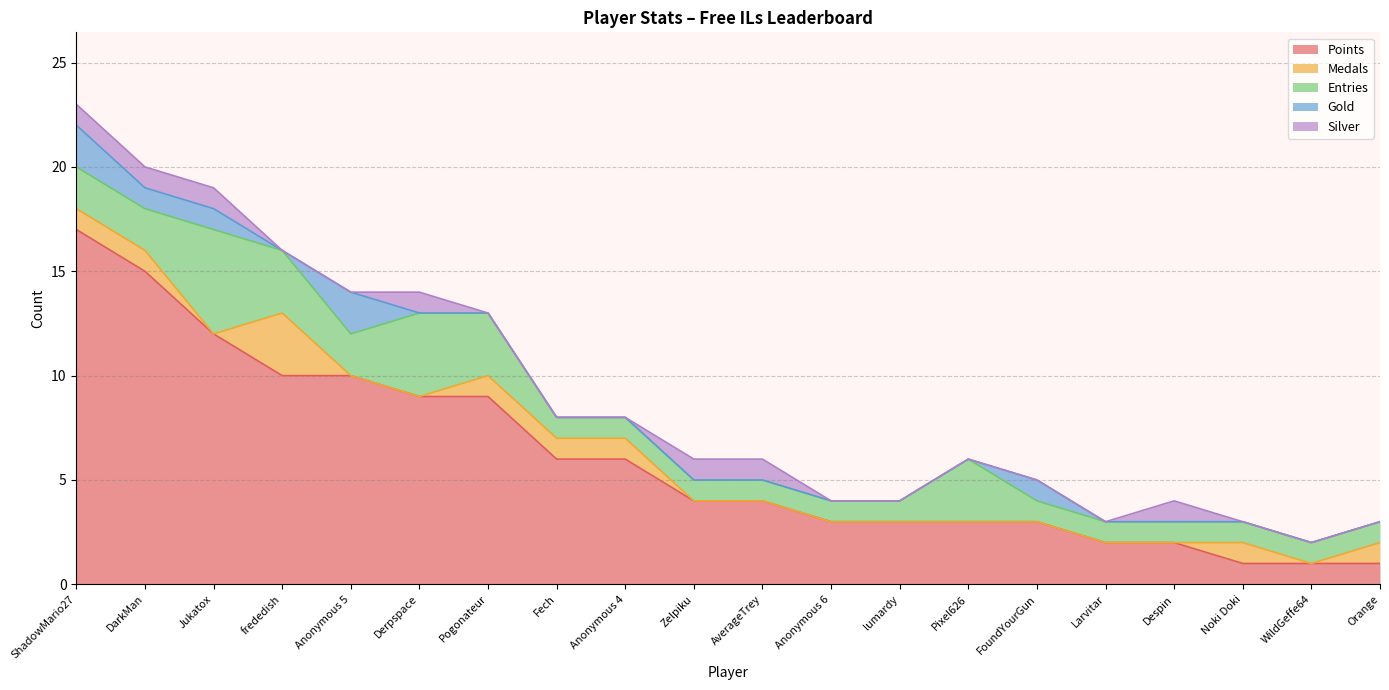

True or false: Entries and Points intersect in this chart.

False